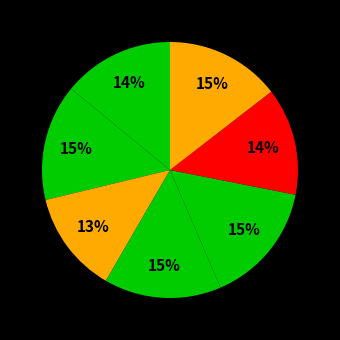

How many segments does this pie chart have?

7